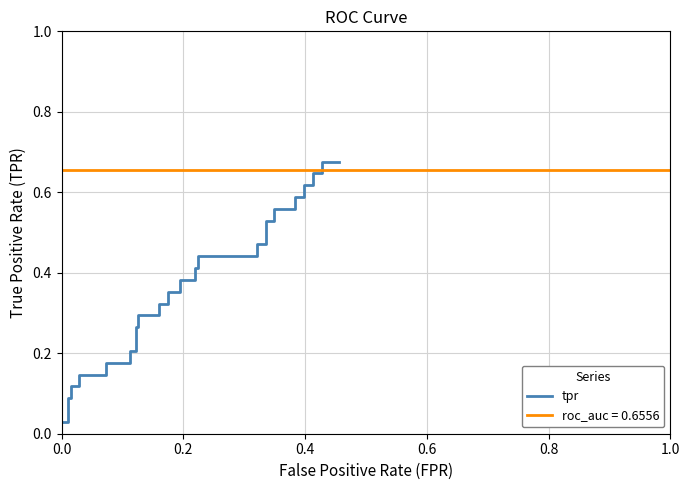

What is the difference between the maximum and second lowest values?

0.6